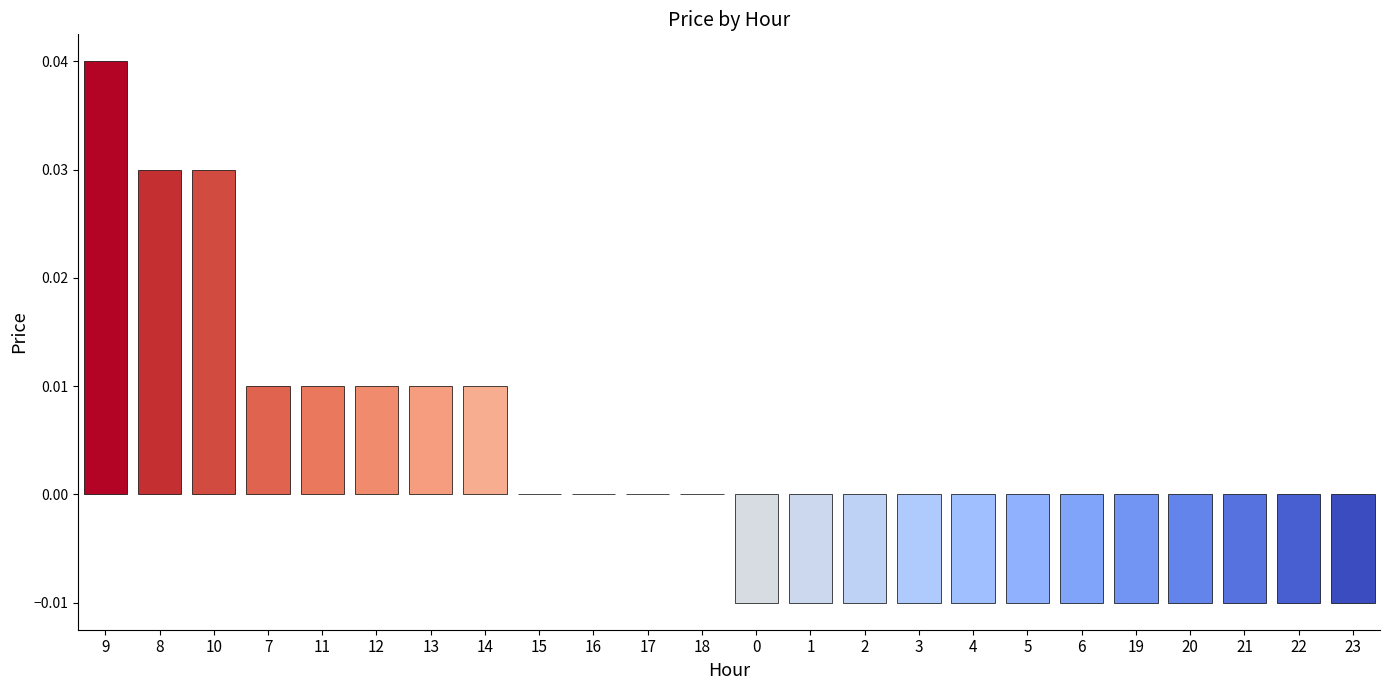

True or false: the data shows -0.0 at 0.

True